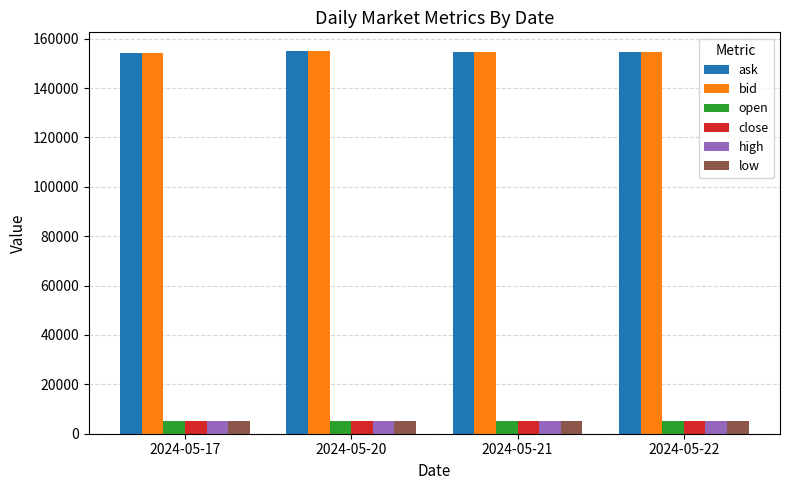

Is the value of ask at 2024-05-22 greater than the value of open at 2024-05-22?

Yes